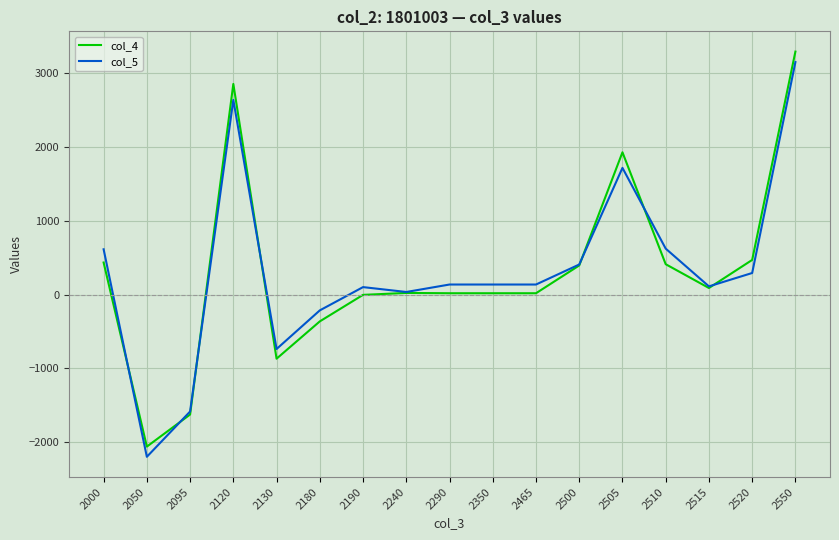

What is the sum of all col_4 values?

5022